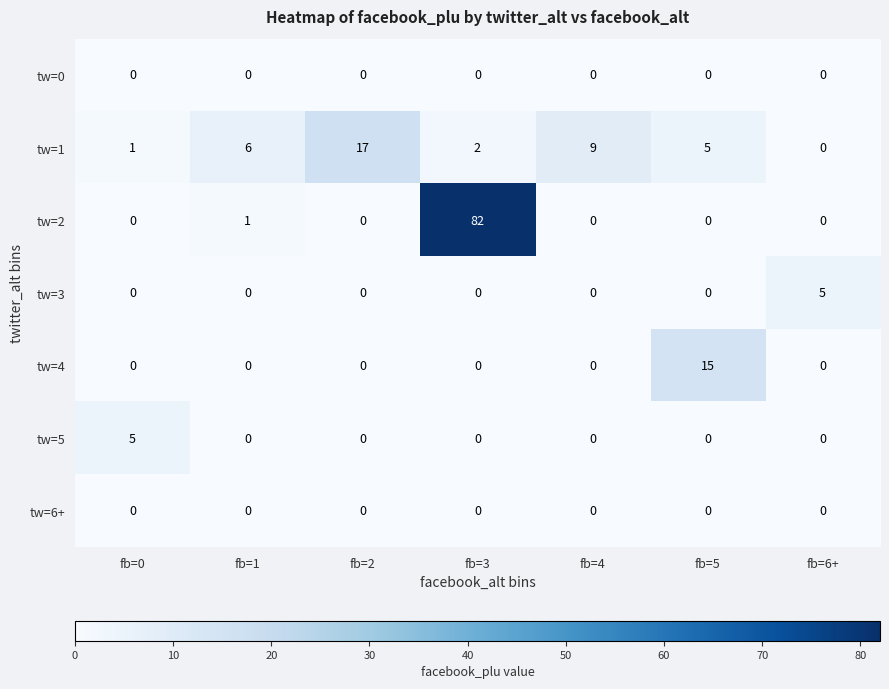

Where is tw=1 nearest to the value 8?

fb=4